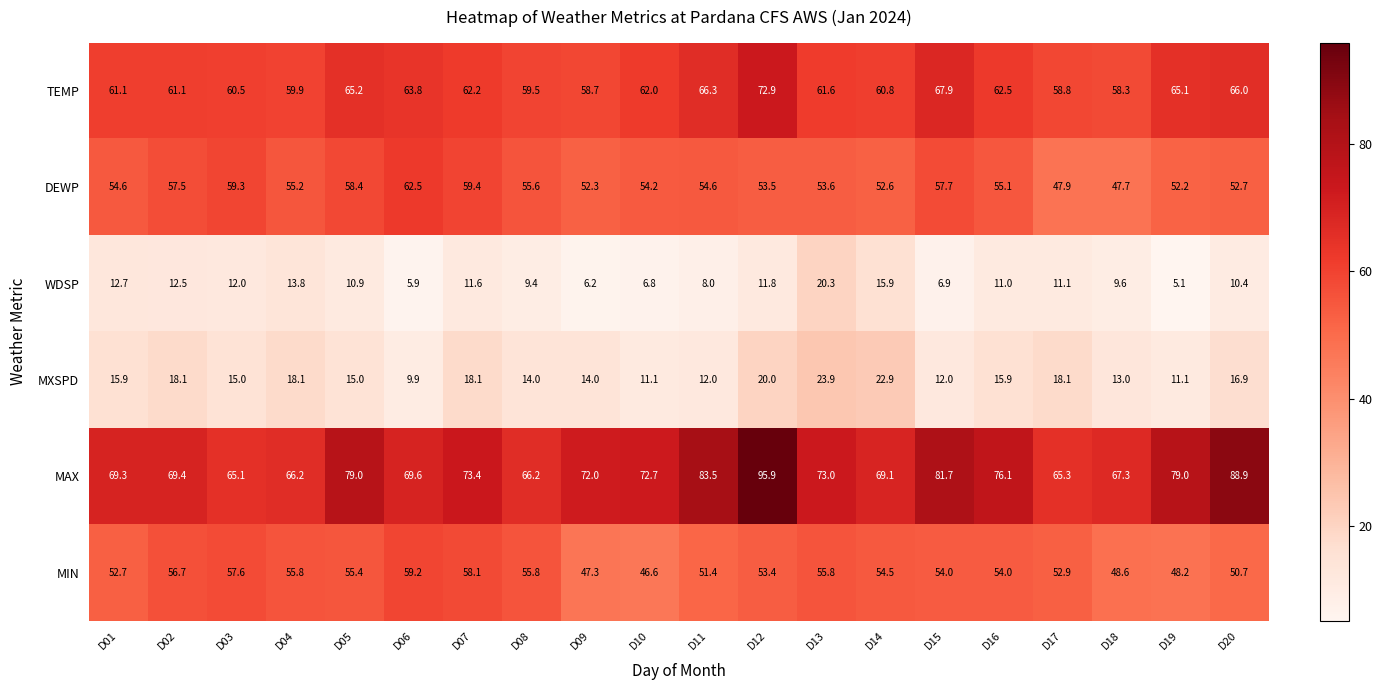

What is the difference between the second highest and second lowest values in the MAX series?

23.6